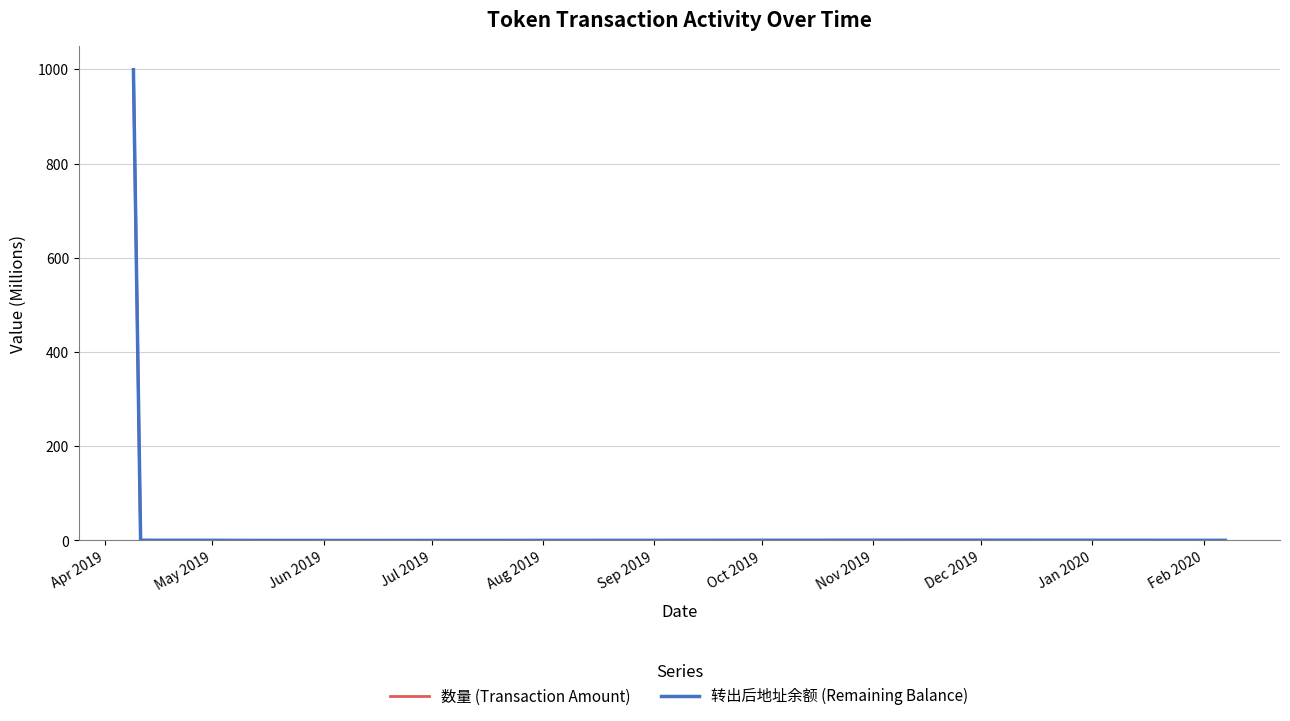

Which series has the widest spread of values?

数量 (Transaction Amount)